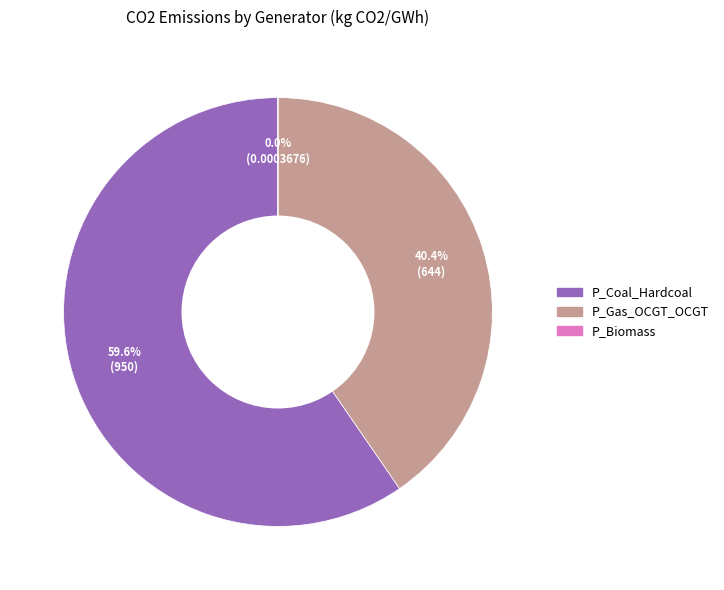

To the nearest percent, what is the combined percentage of P_Gas_OCGT_OCGT and P_Coal_Hardcoal?

100%